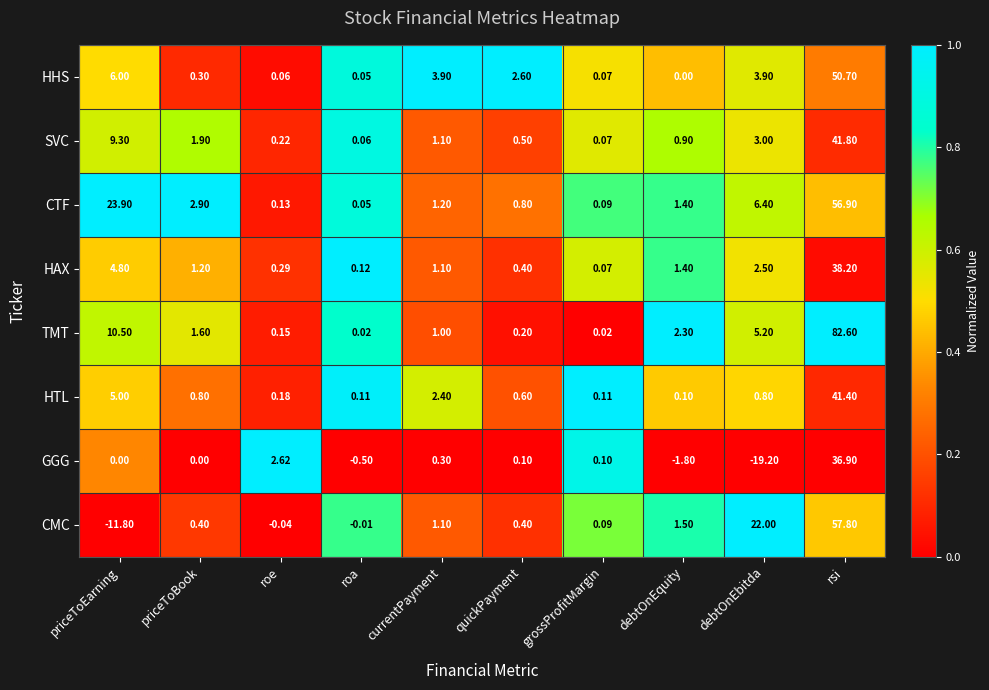

At which category is the sum across all series the highest?

rsi